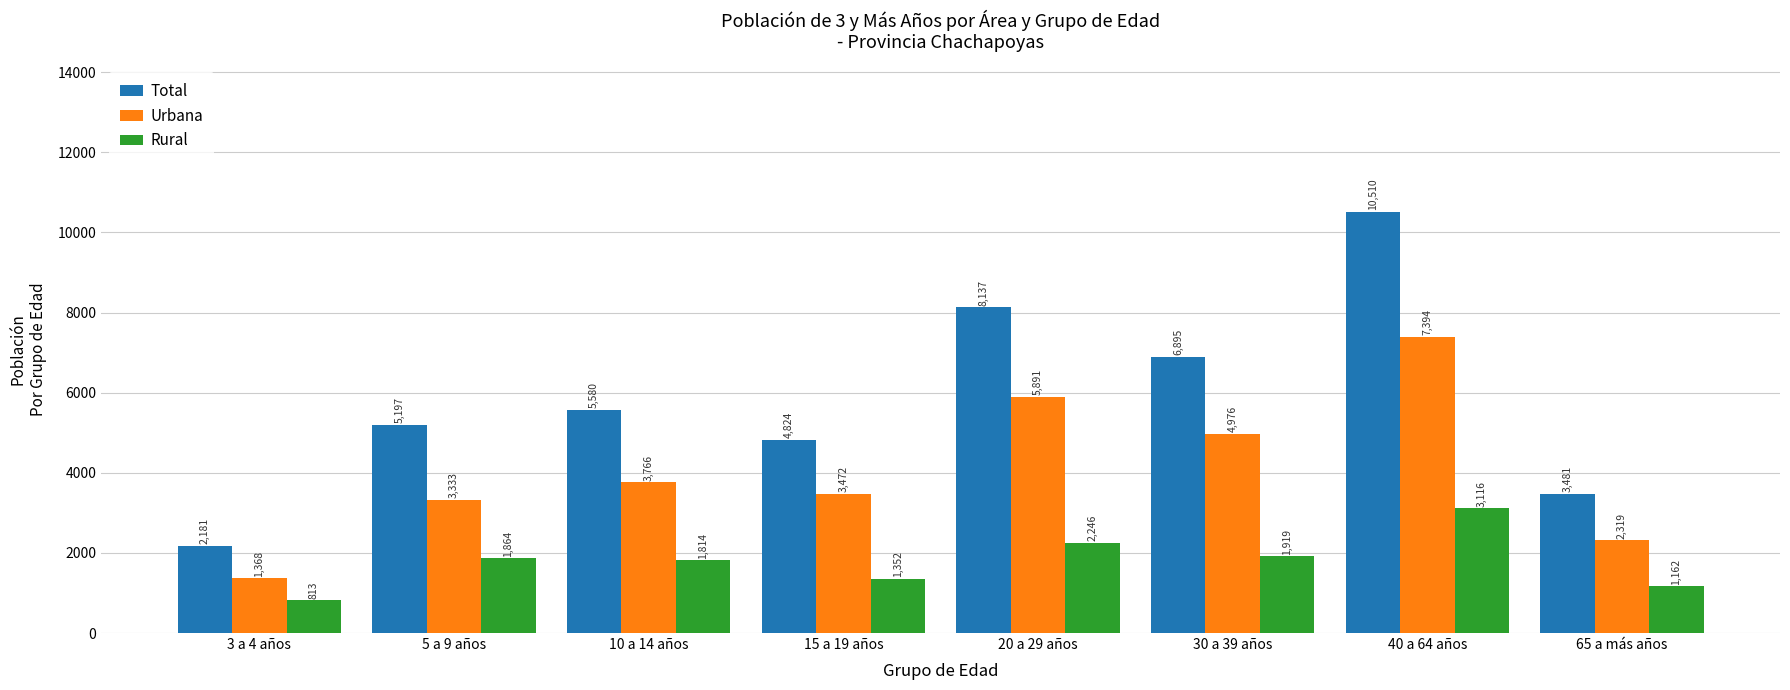

Between 15 a 19 años and 20 a 29 años, which series saw the biggest shift?

Total